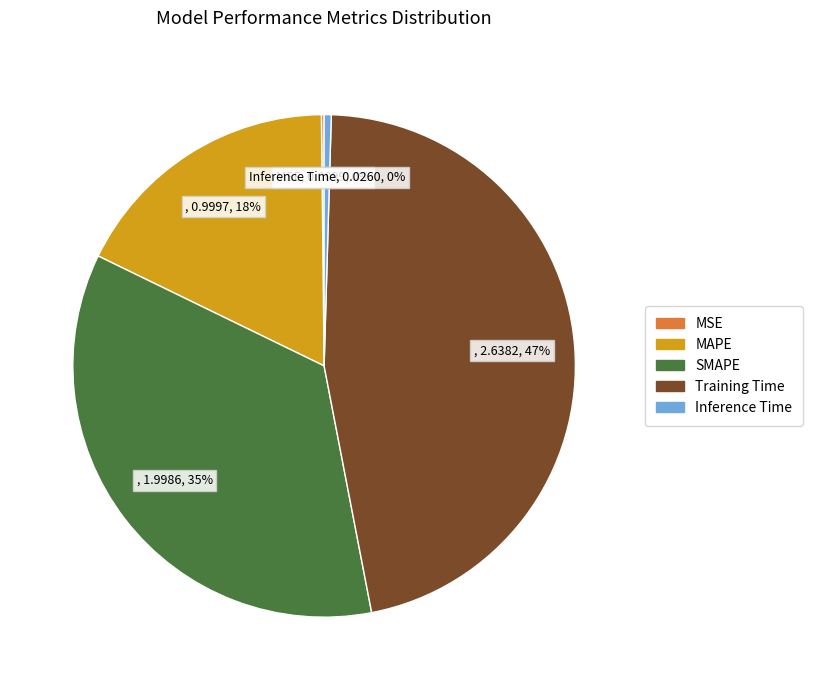

Combined, do Training Time and Inference Time account for over 50%?

No